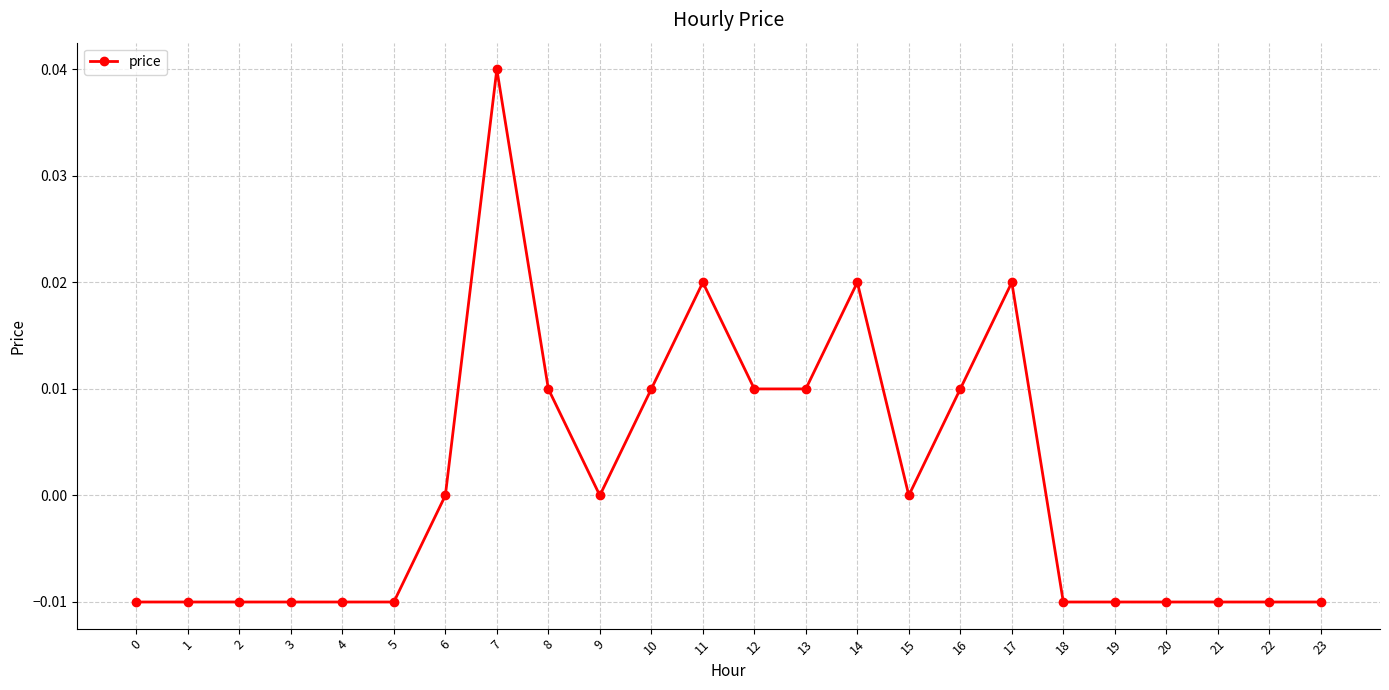

True or false: there are more than 2 points higher than both neighbors.

True